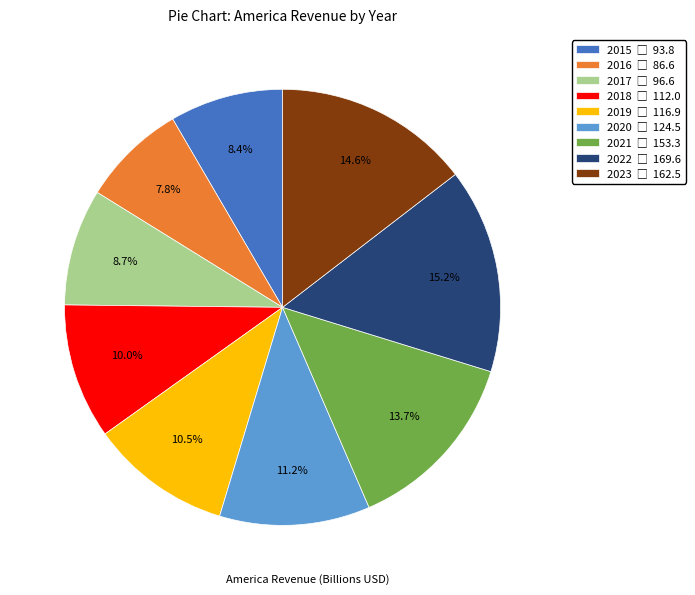

Is there any slice that represents more than half of the pie?

No